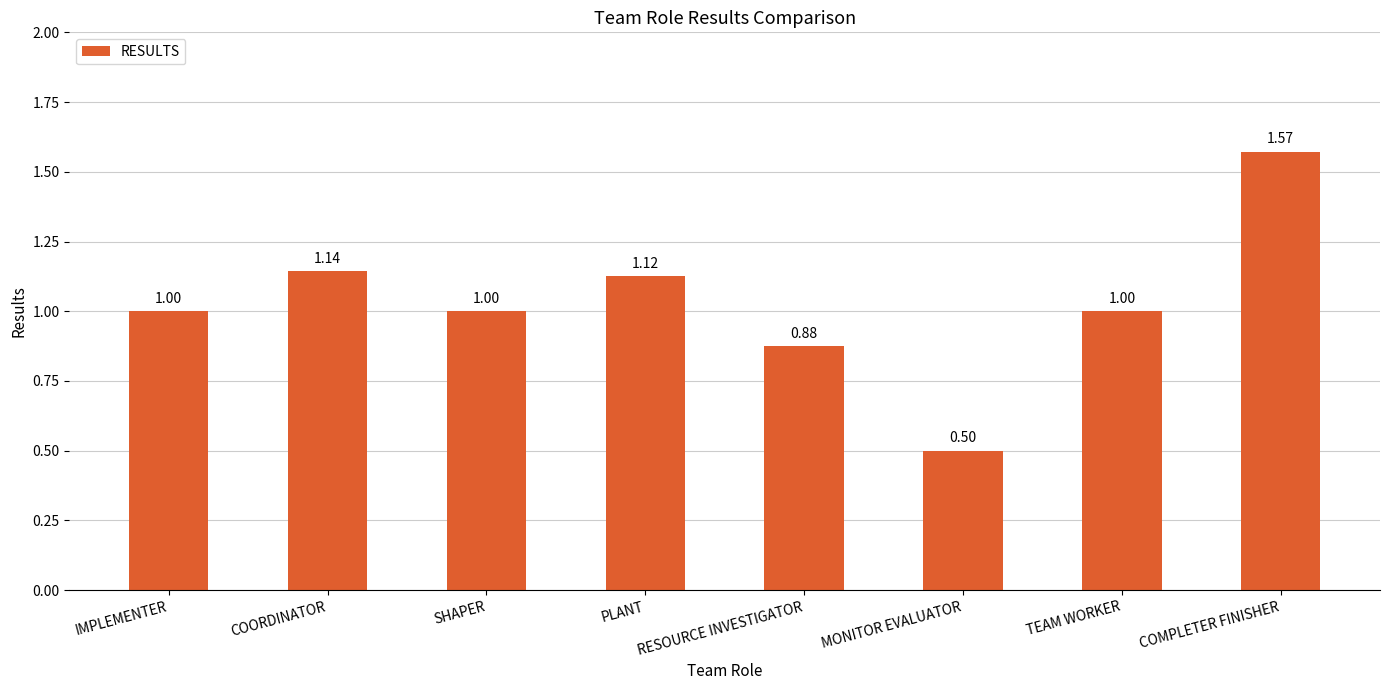

How many distinct data groups are displayed?

1